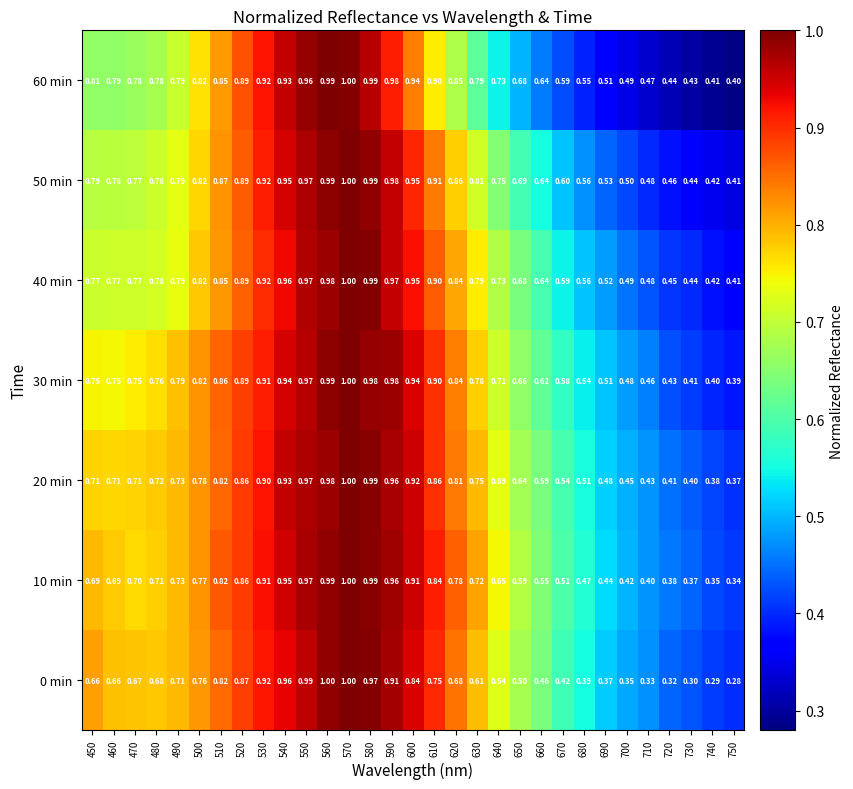

Is the value of 20 min at 490 greater than the value of 50 min at 730?

Yes